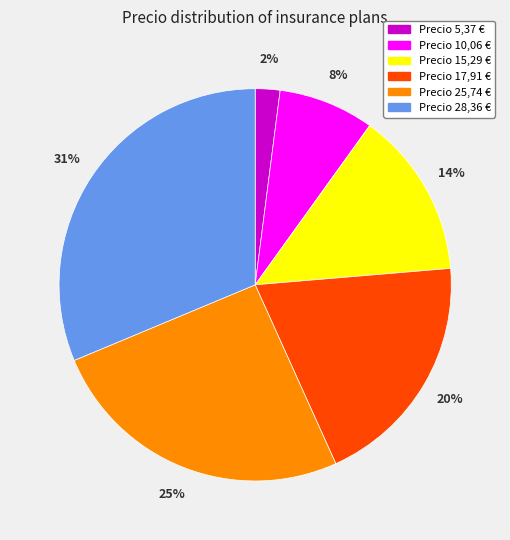

How many slices are in this pie chart?

6